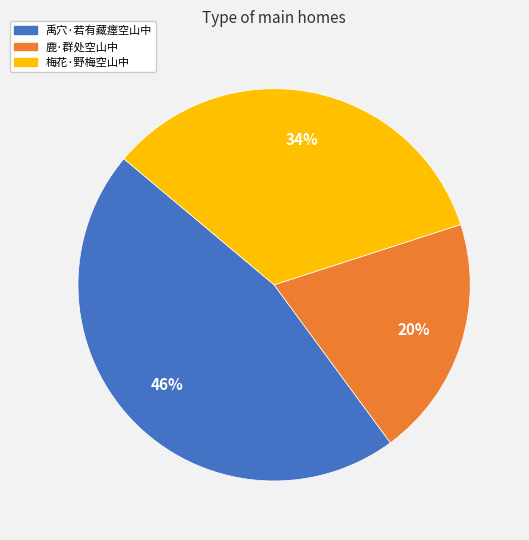

Between 鹿·群处空山中 and 禹穴·若有藏瘗空山中, which is larger?

禹穴·若有藏瘗空山中